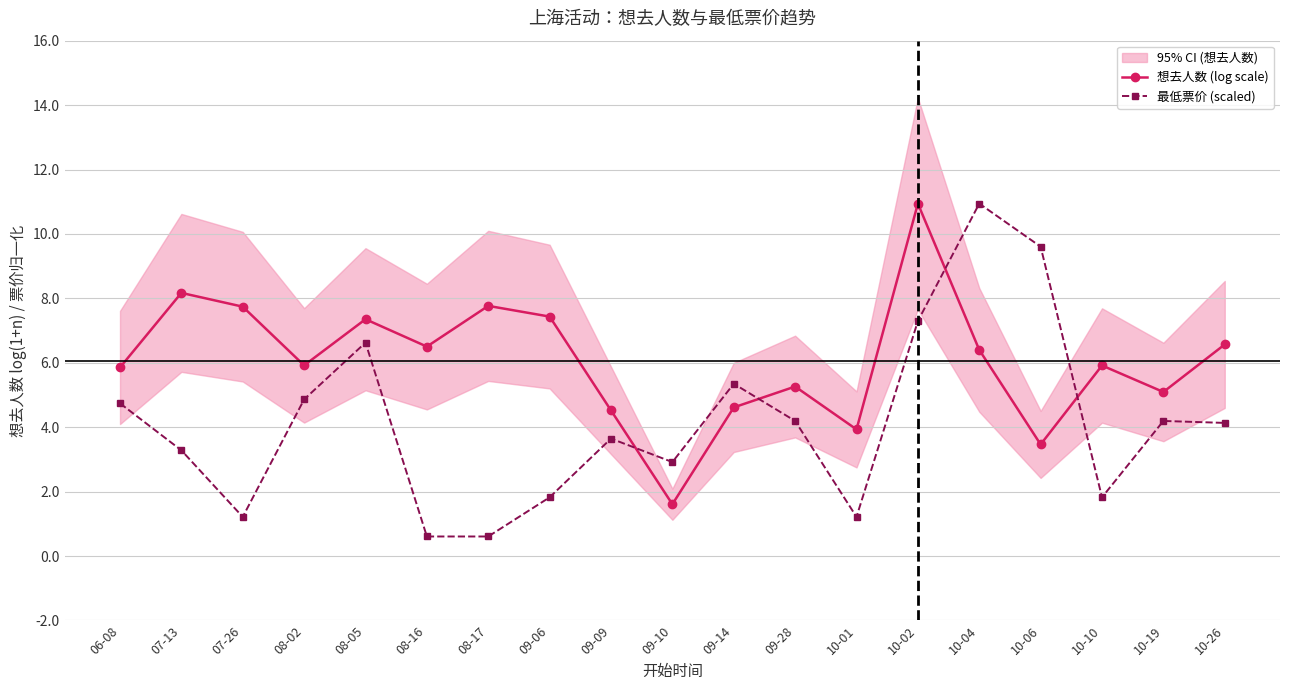

The 想去人数 (log scale) series shows 5.1 at 10-19. True or false?

True